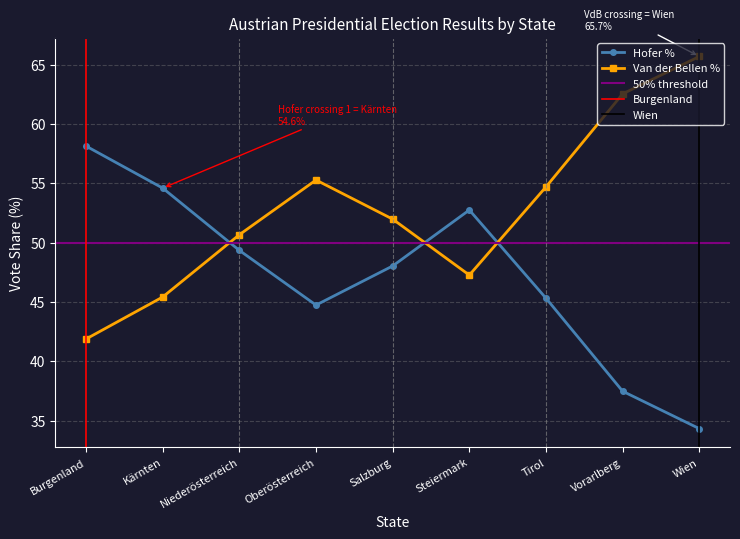

Which series has the widest spread of values?

Hofer %